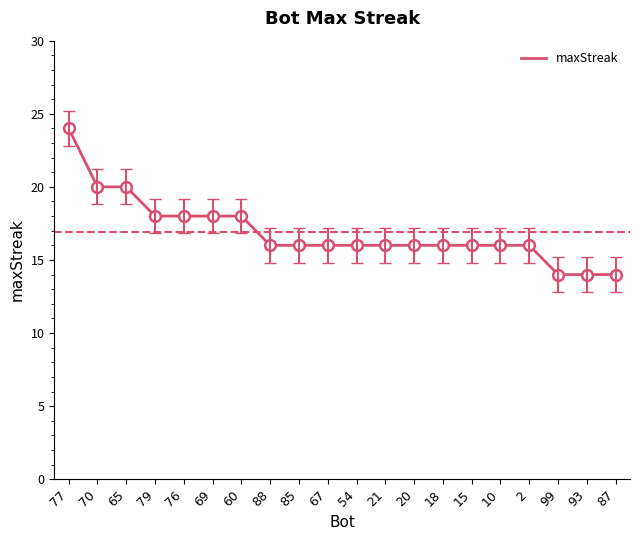

Between 67 and 79, which is larger?

79